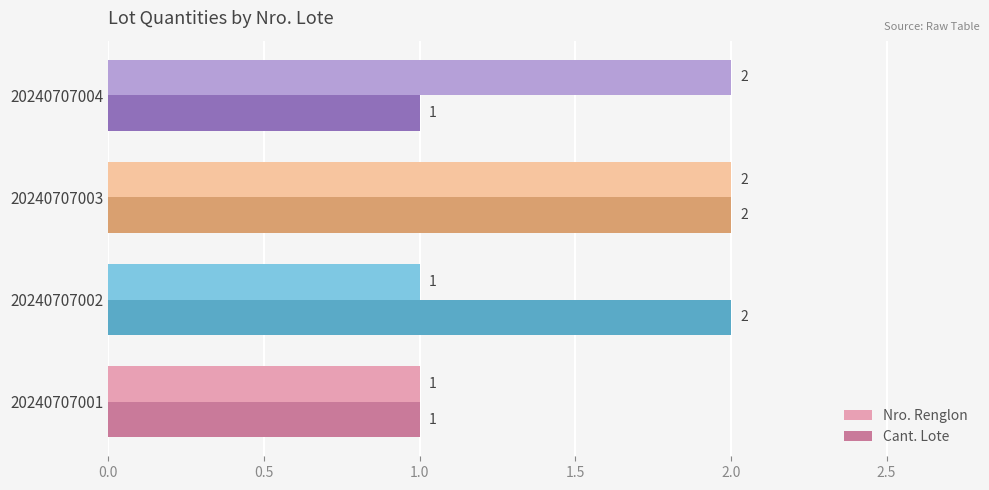

The Nro. Renglon series shows 1 at 20240707001. True or false?

True